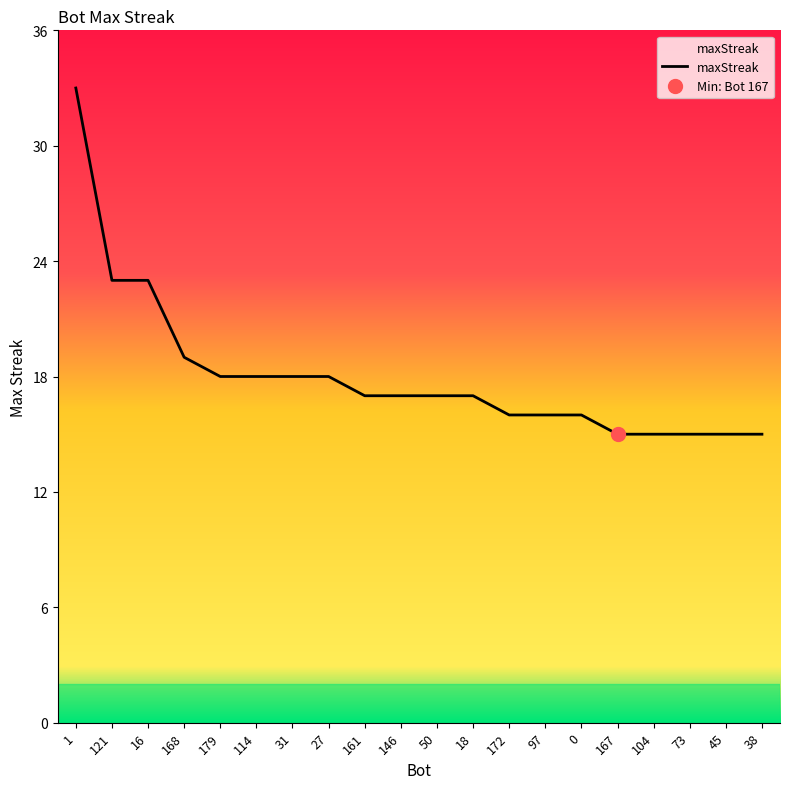

How many lines are shown in the chart?

1